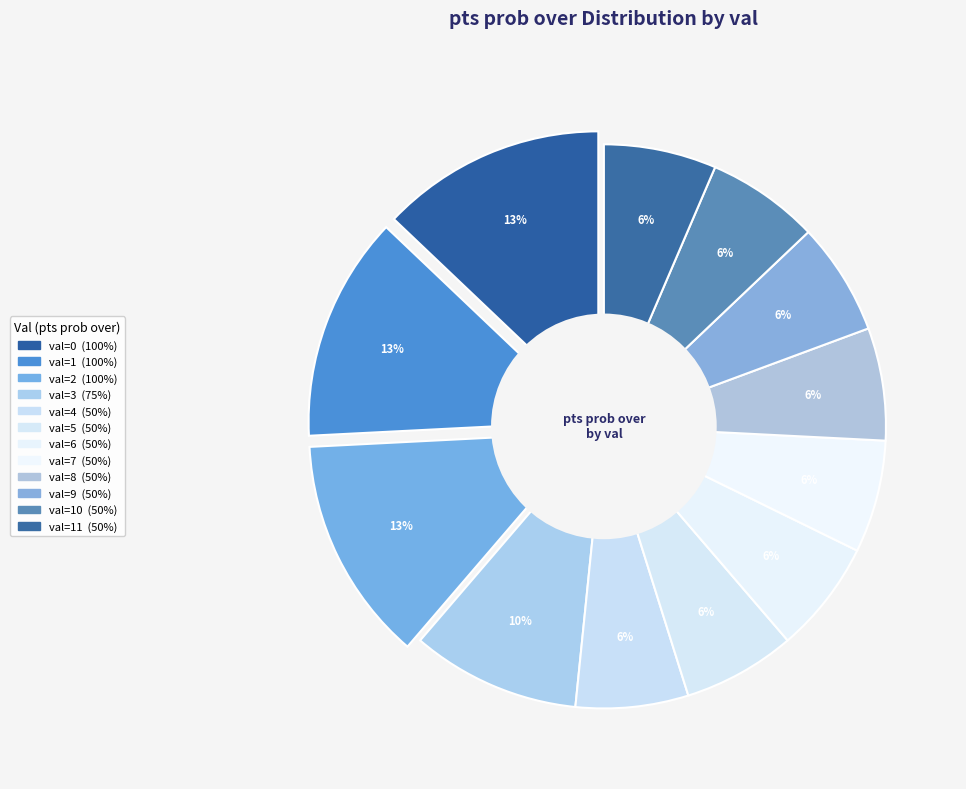

The 7 slice represents 17% of the pie. True or false?

False